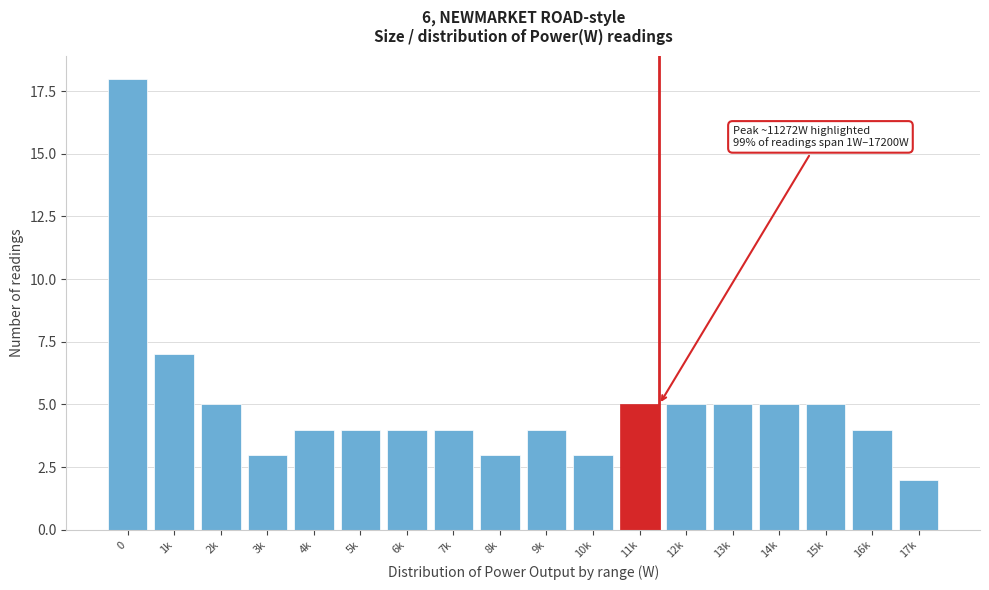

Reading right to left, what are all the values shown in this chart?

17k=2	16k=4	15k=5	14k=5	13k=5	12k=5	11k=5	10k=3	9k=4	8k=3	7k=4	6k=4	5k=4	4k=4	3k=3	2k=5	1k=7	0=18